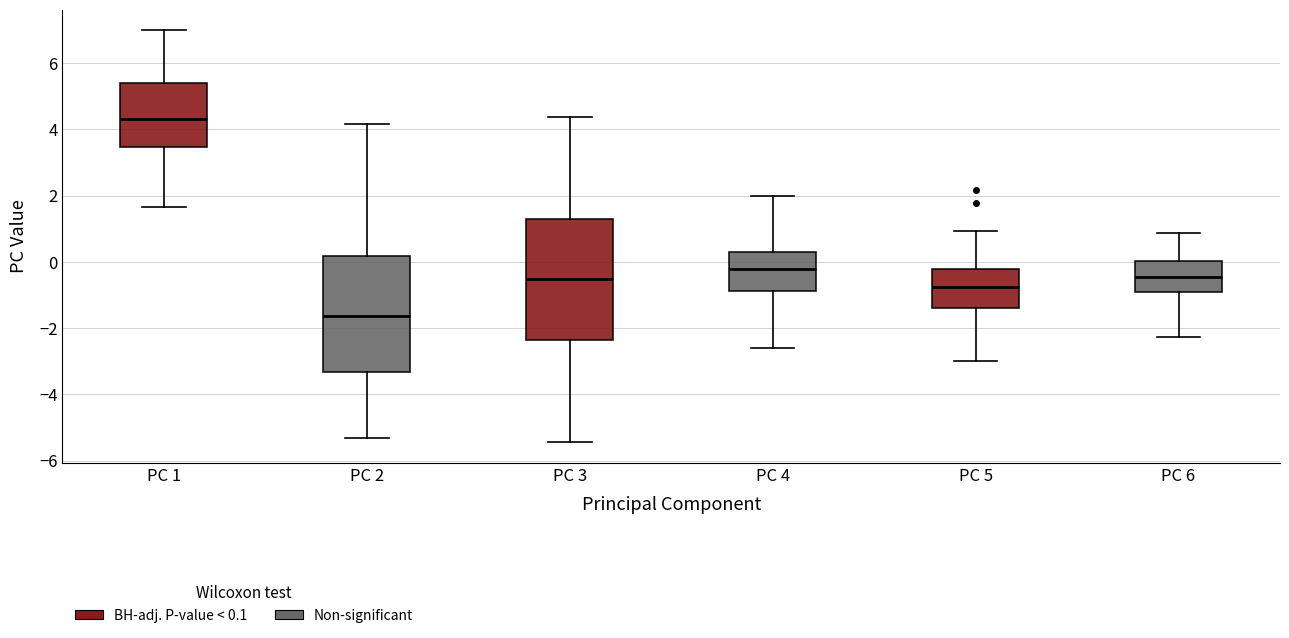

Reading left to right, read every box against the y-axis: the position of its median line, the range the box covers, and the ends of its whiskers. The values are not printed on the chart, so give them approximately, as read against the axis.

PC 1: median 4.4, box 3.4 to 5.4, whiskers 1.6 to 7.0
PC 2: median -1.6, box -3.4 to 0.2, whiskers -5.4 to 4.2
PC 3: median -0.6, box -2.4 to 1.2, whiskers -5.4 to 4.4
PC 4: median -0.2, box -0.8 to 0.2, whiskers -2.6 to 2.0
PC 5: median -0.8, box -1.4 to -0.2, whiskers -3.0 to 1.0
PC 6: median -0.4, box -0.8 to 0.0, whiskers -2.2 to 0.8